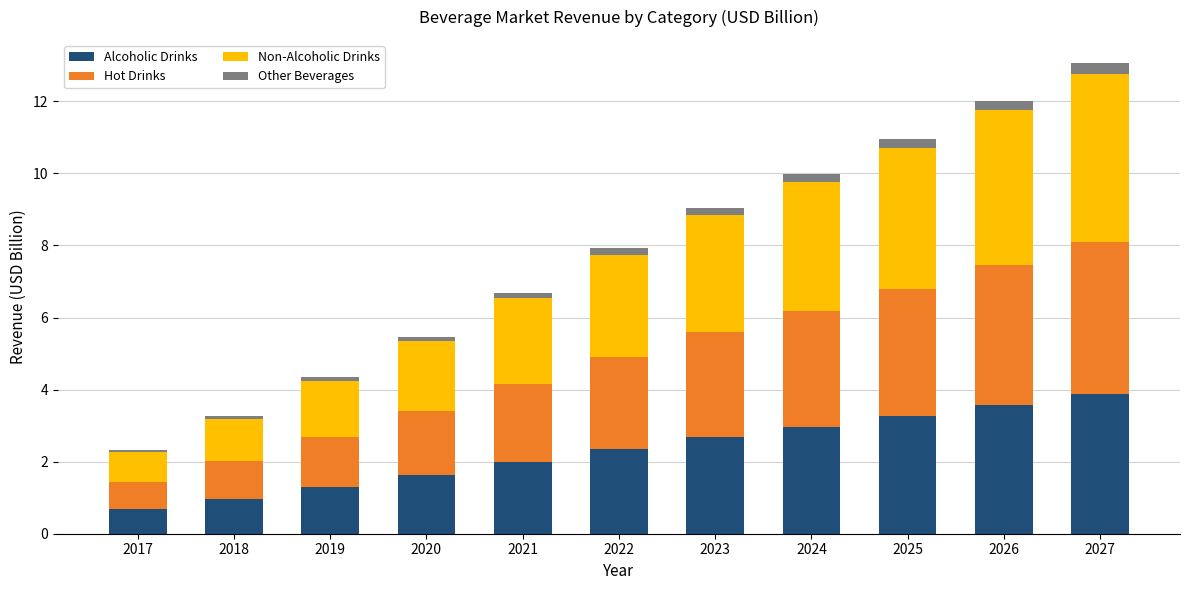

What is the highest value of the Alcoholic Drinks series?

3.9